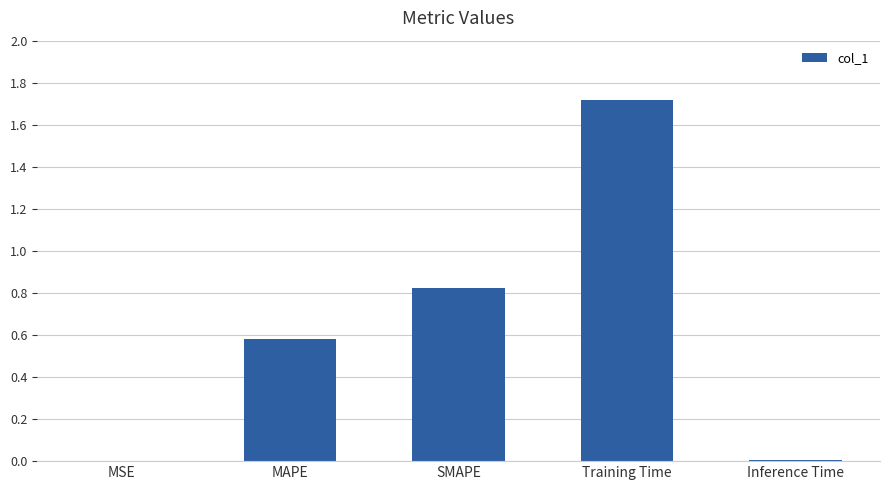

The value at Training Time is 1.1. True or false?

False